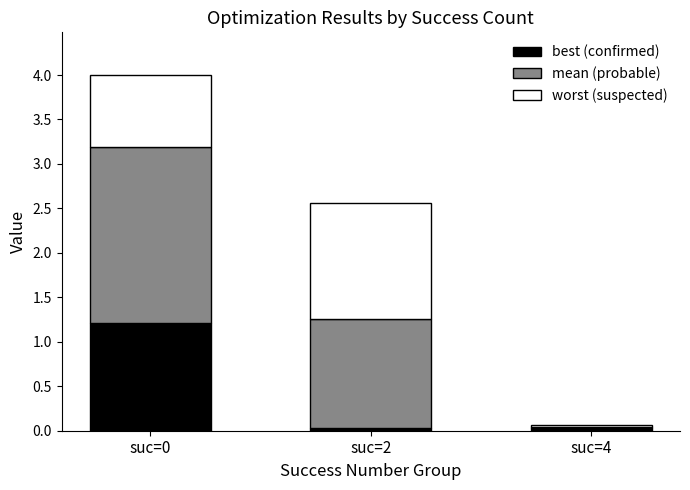

True or false: best (confirmed) has a value of 1.2 at suc=0.

True